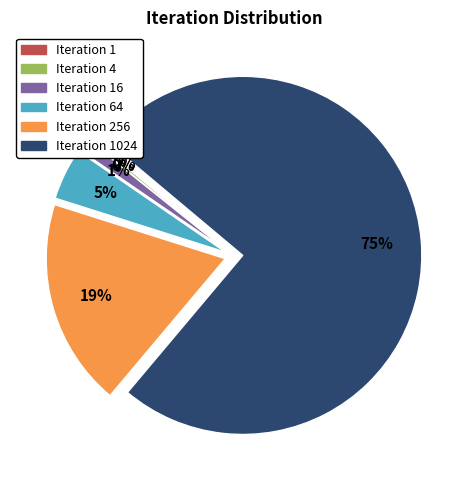

Is there a majority slice in this chart?

Yes